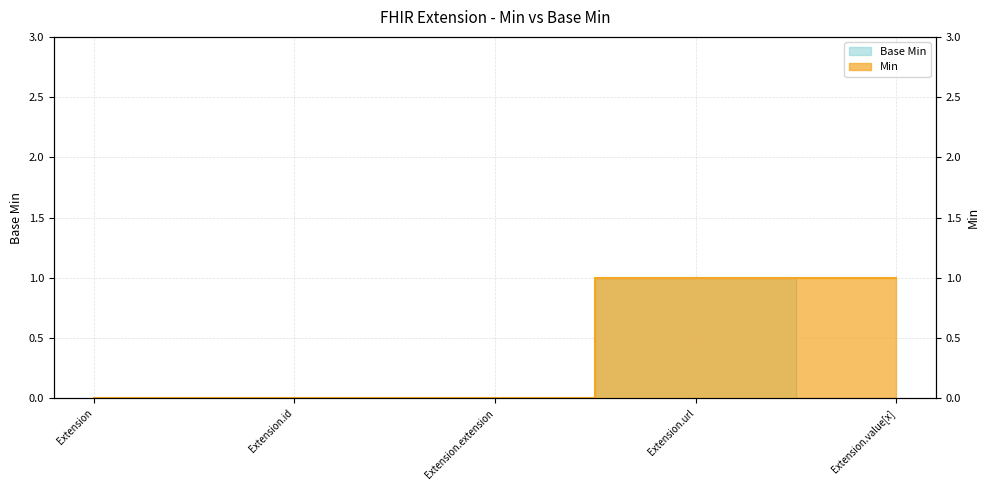

Is it true that Base Min equals 1 at Extension.url?

True